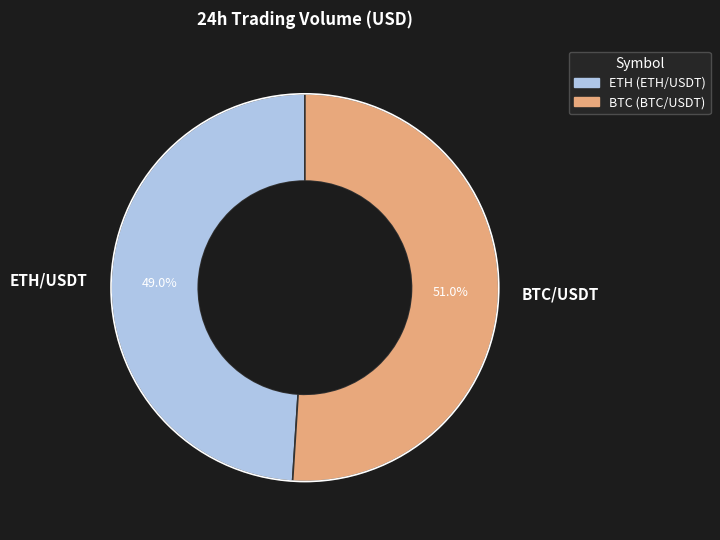

To the nearest percent, what is the average slice percentage?

50%